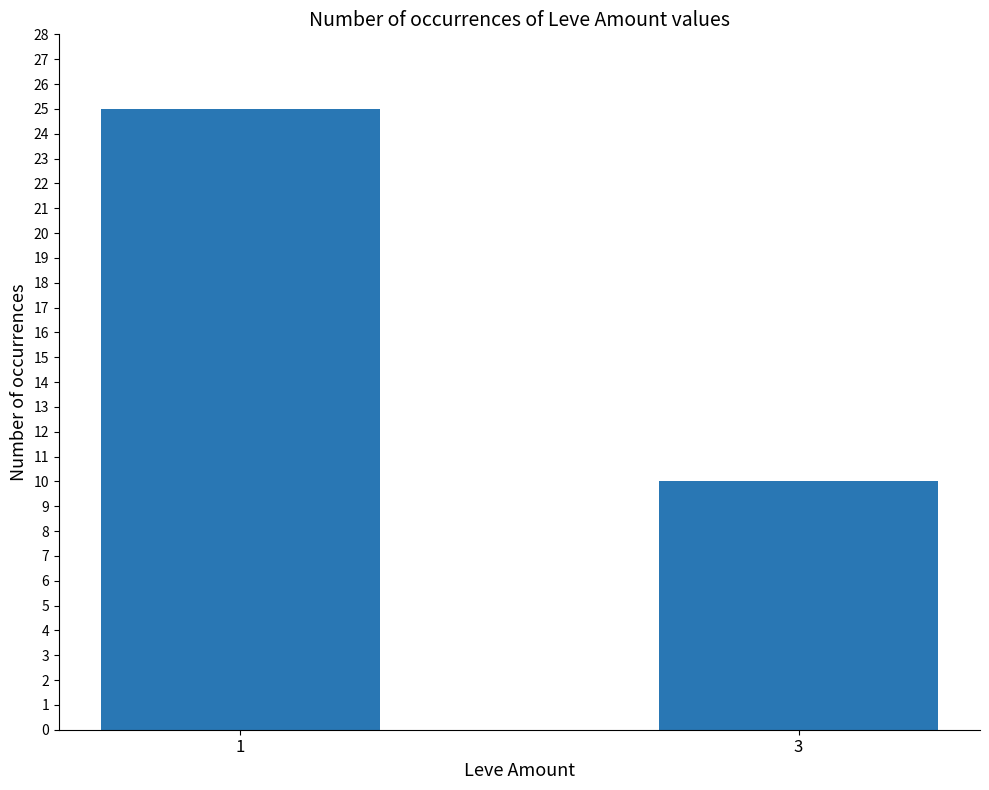

What is the difference between the values at 3 and 1?

15